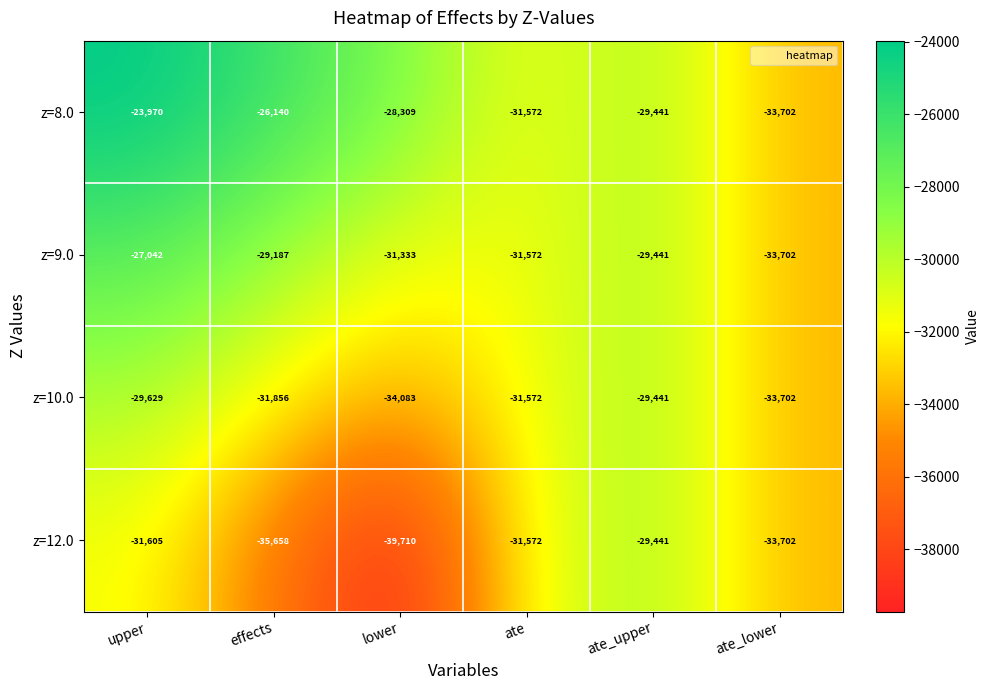

What is the smallest value displayed?

-39710